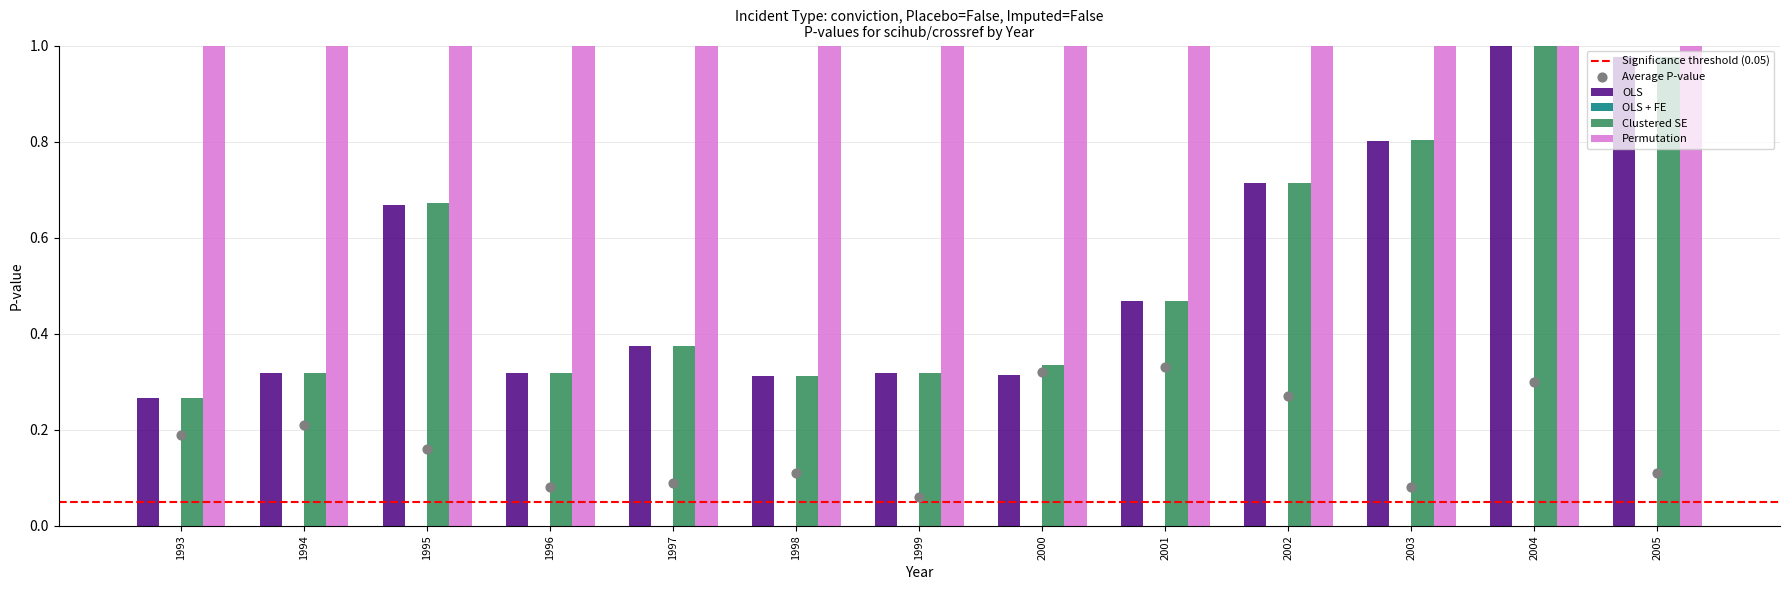

Is the value of Permutation at 1994 greater than the value of Clustered SE at 1998?

Yes